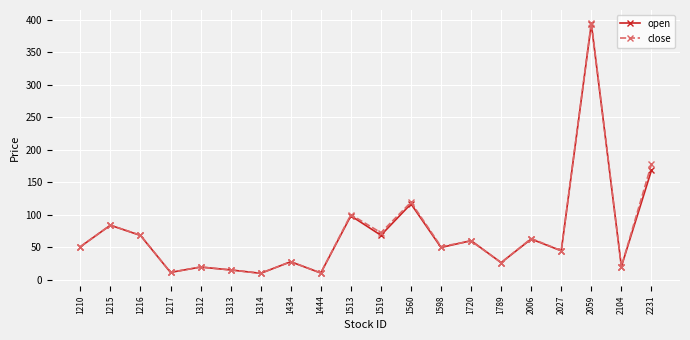

Between 1789 and 2059, which series saw the biggest shift?

close